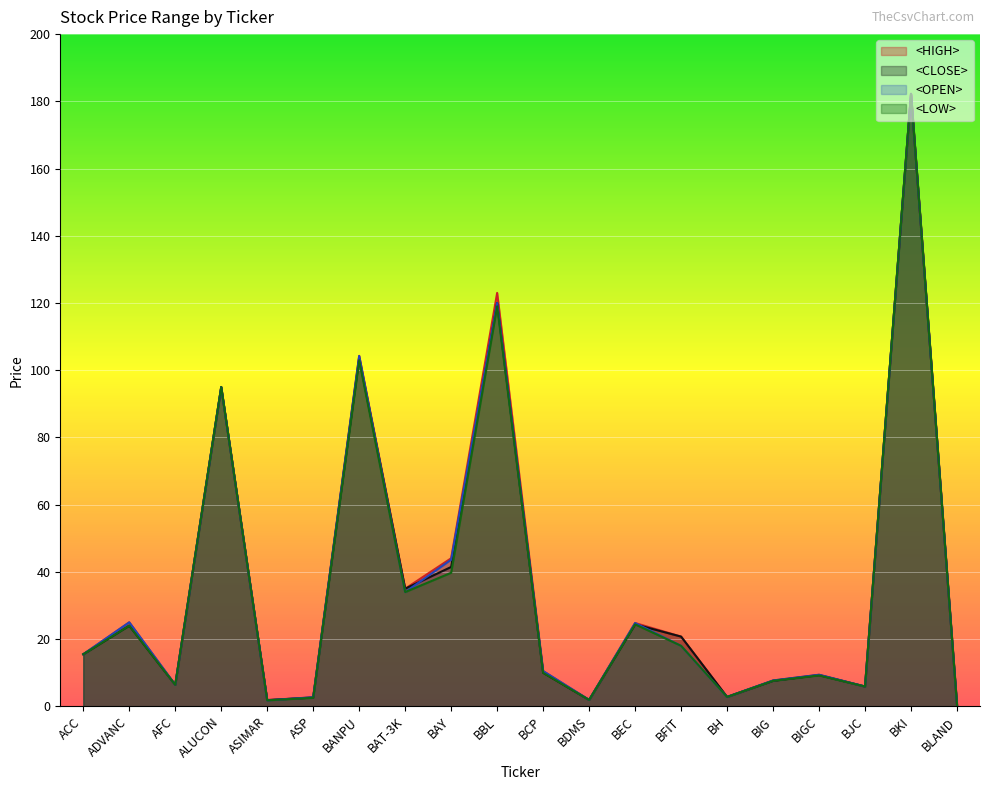

How many interior local peaks does the <LOW> series have?

7